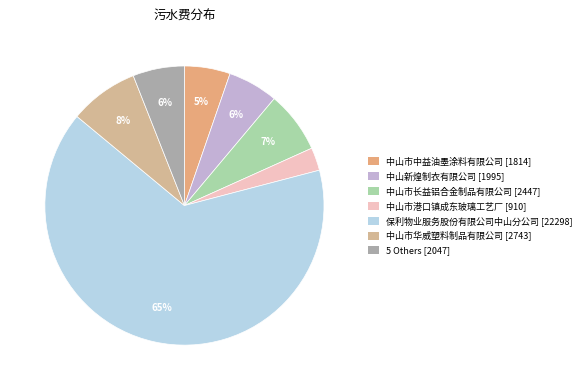

Is there a majority slice in this chart?

Yes